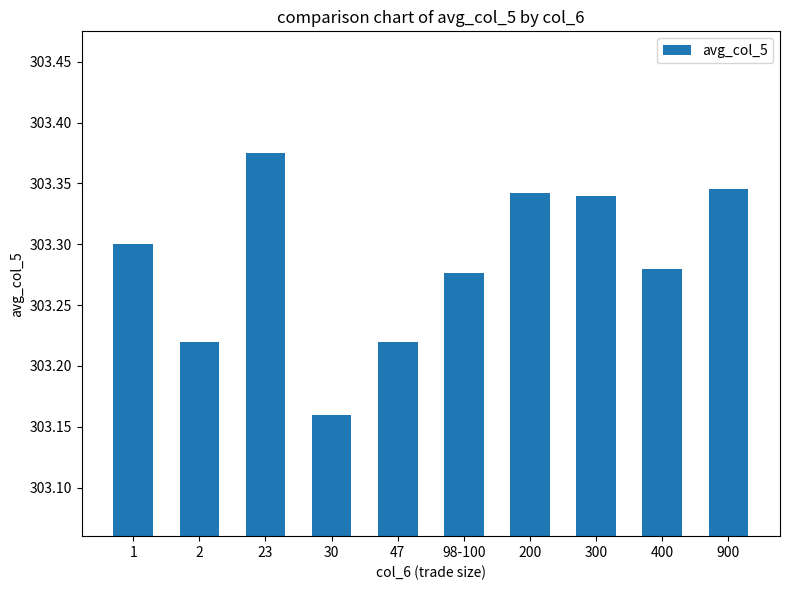

The chart shows a value of 74.6 at 900. True or false?

False